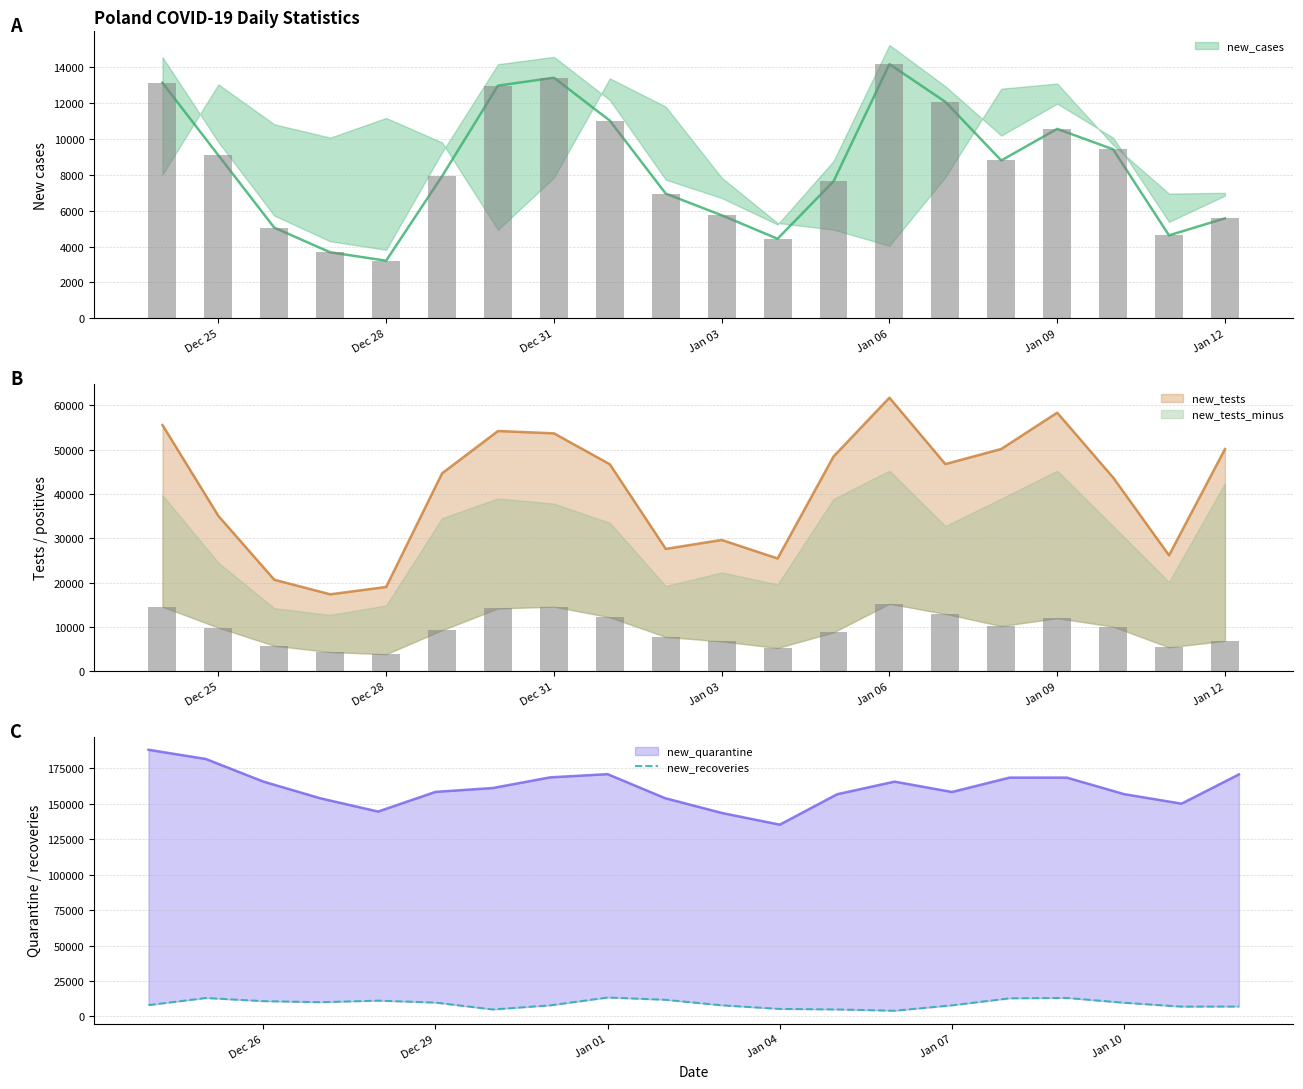

Does the chart contain stacked bars?

No